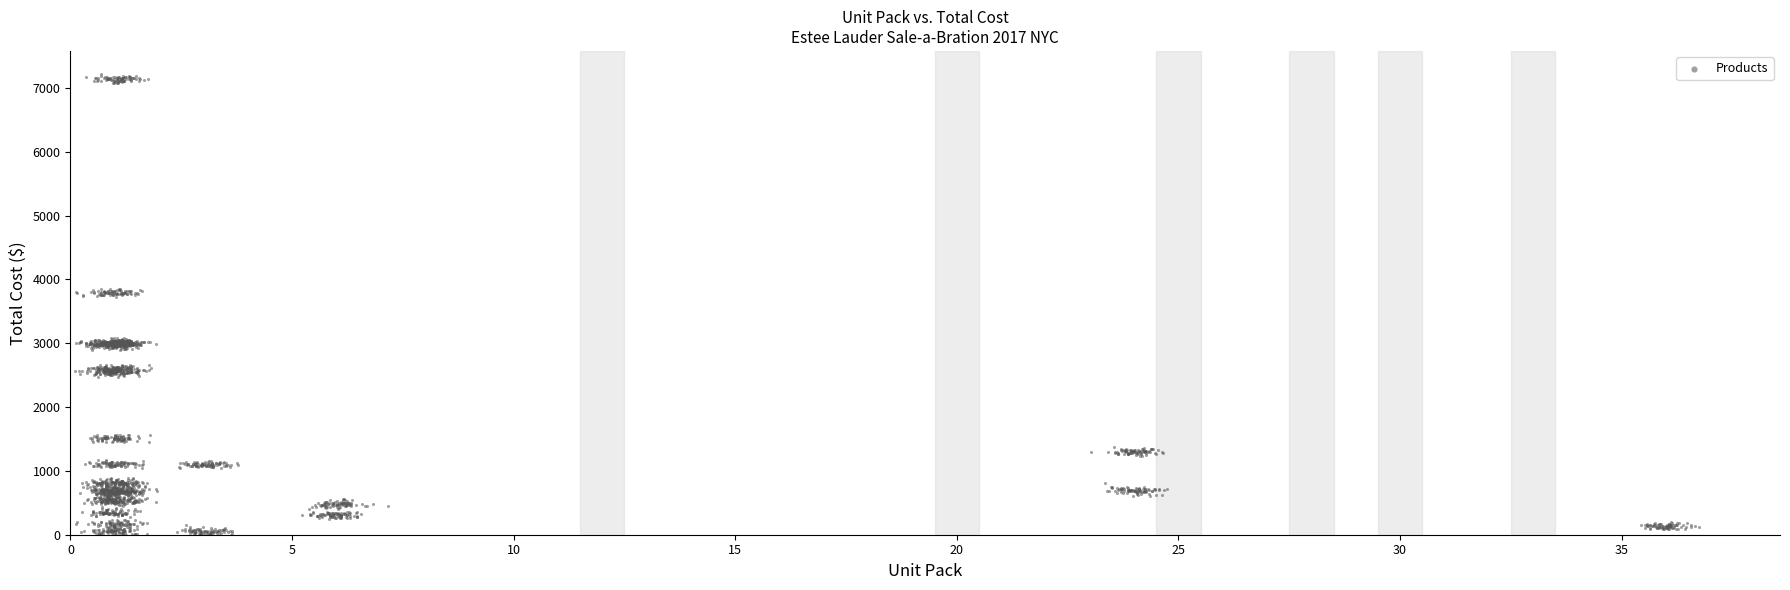

What is the range of X values (max minus min)?

36.6